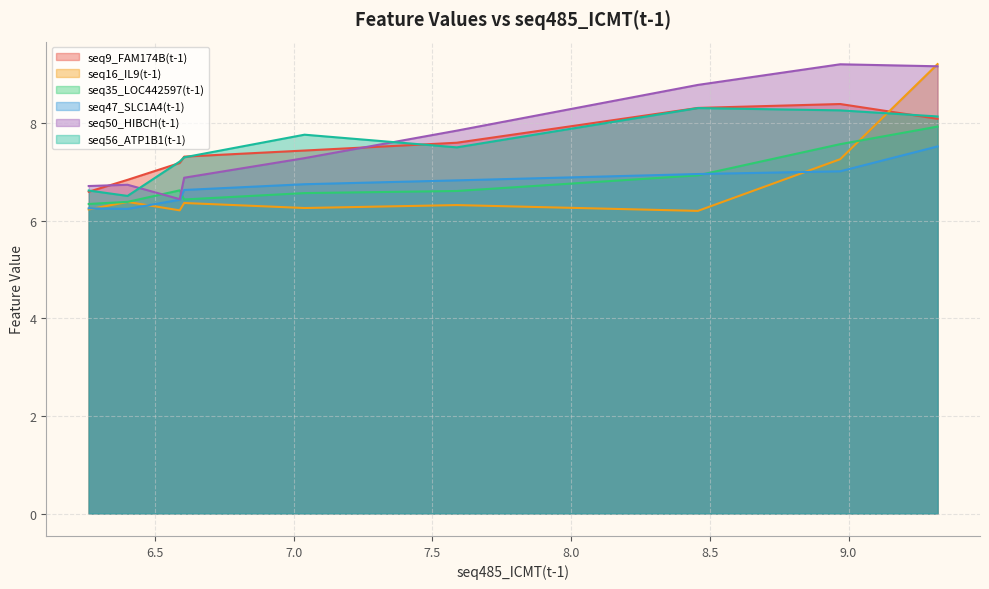

In seq56_ATP1B1(t-1), how many points are higher than both neighbors (excluding endpoints)?

2